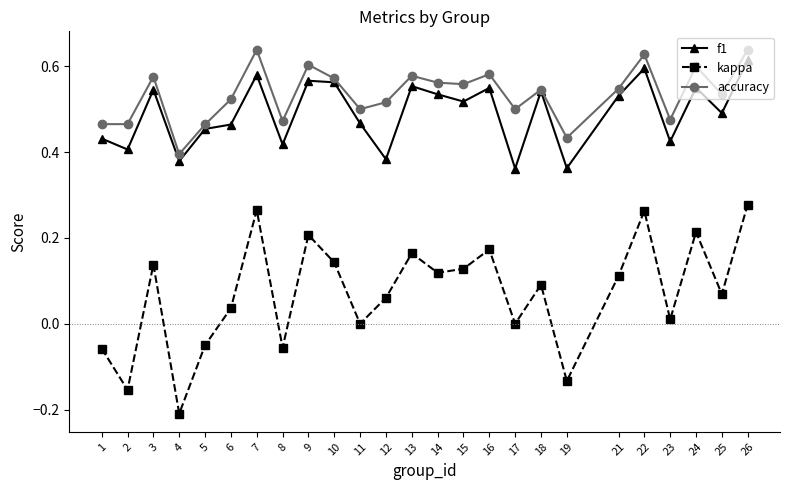

True or false: accuracy has more than 0 interior local peaks.

True